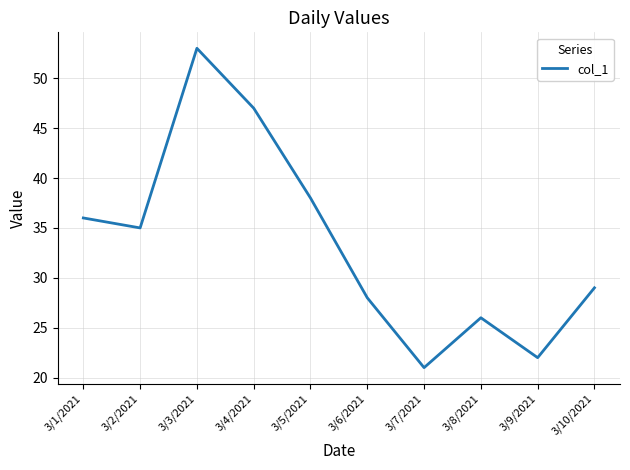

Which category has the lowest value across all series?

3/7/2021